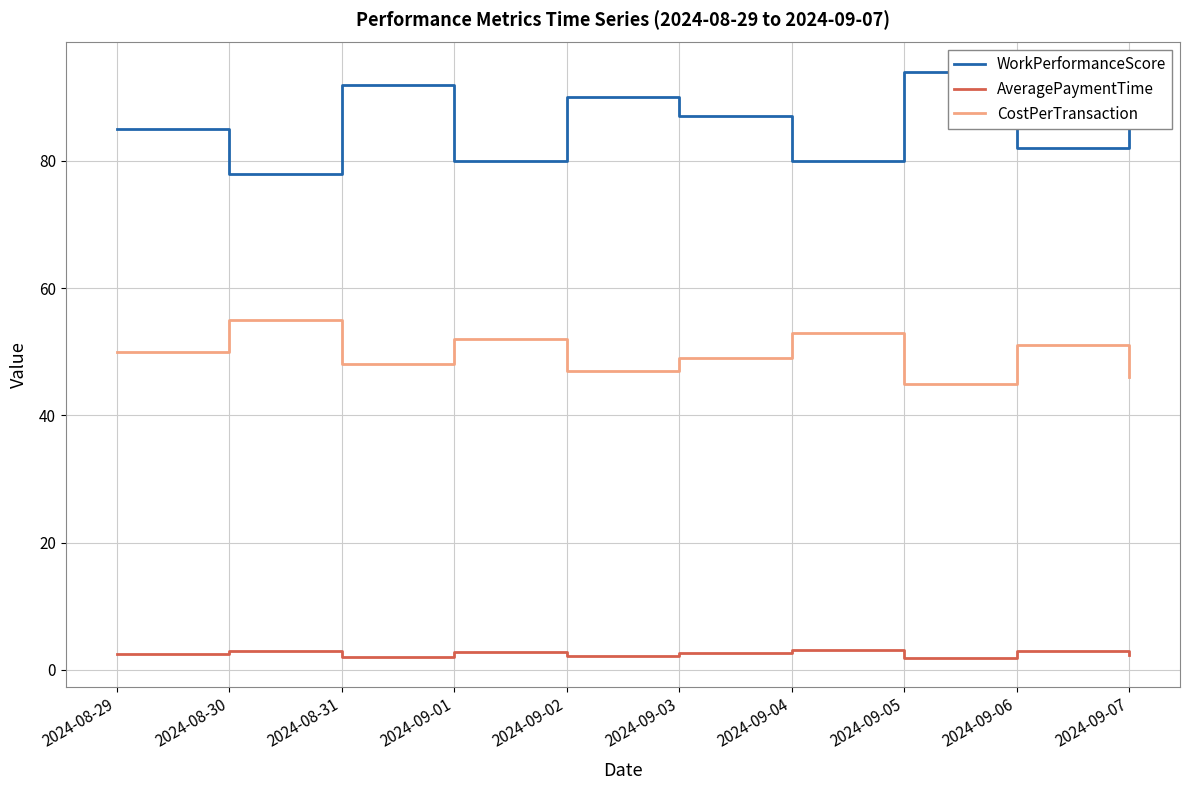

True or false: AveragePaymentTime and WorkPerformanceScore intersect in this chart.

False